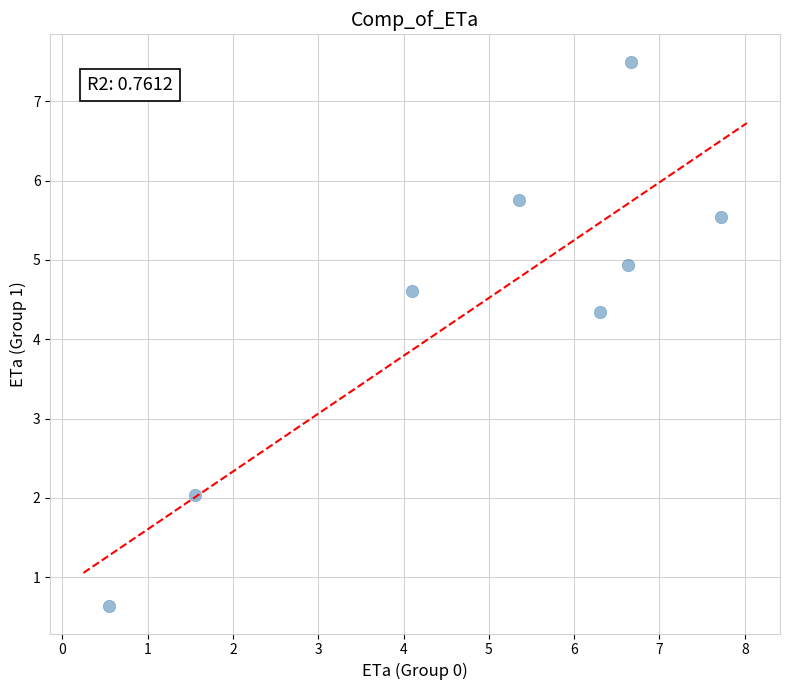

What Y value in the scatter plot is closest to 4?

4.3